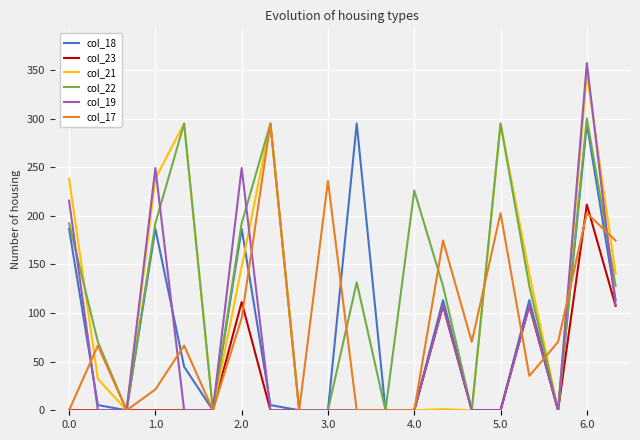

After their last crossing, which series has the higher values: col_19 or col_21?

col_21